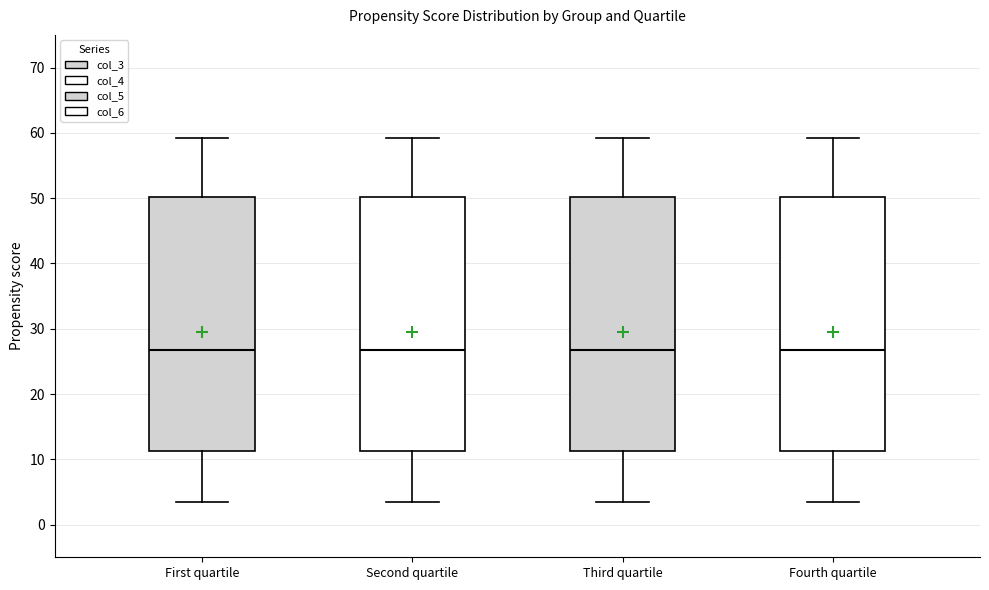

Where is the upper edge of the box for First quartile on the y-axis? The values are not printed on the chart, so give them approximately, as read against the axis.

50